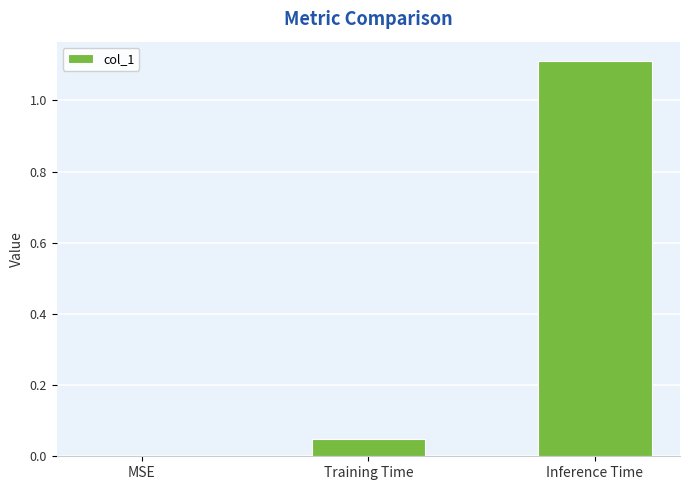

How many series are shown in this chart?

1